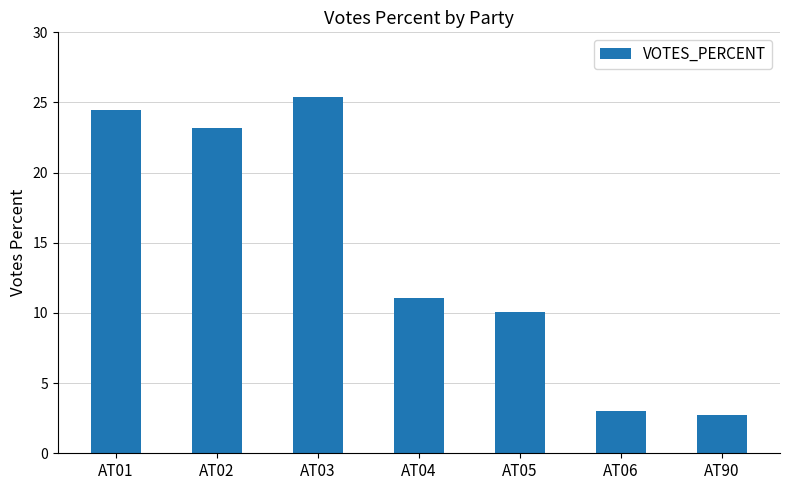

What is the change in value from AT05 to AT06?

-7.1